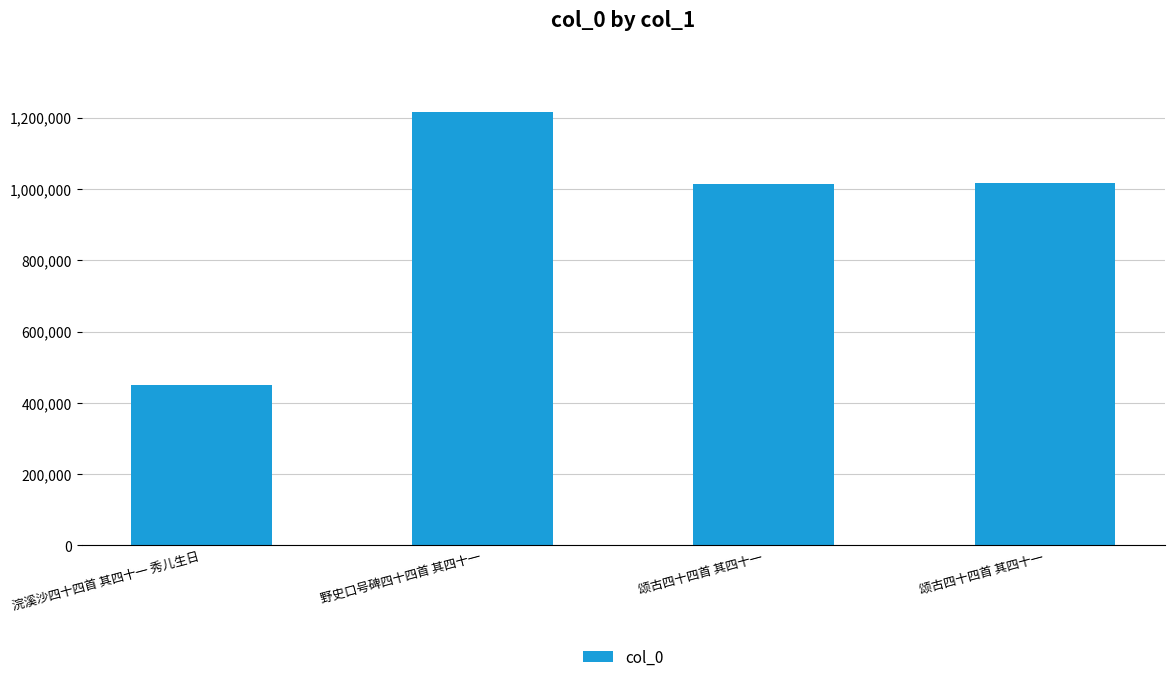

What is the sum of the values at 颂古四十四首 其四十一 and 浣溪沙四十四首 其四十一 秀儿生日?

1467132